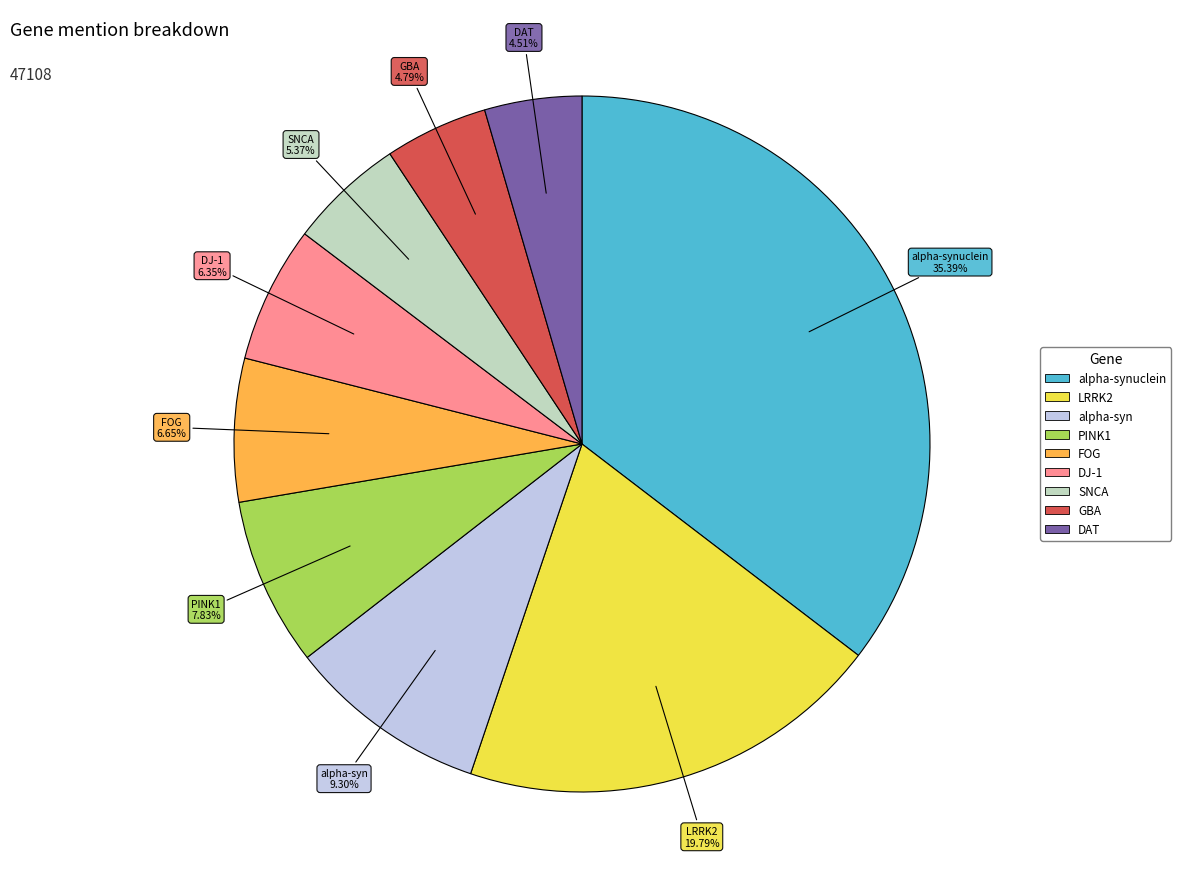

Does any single category account for the majority?

No